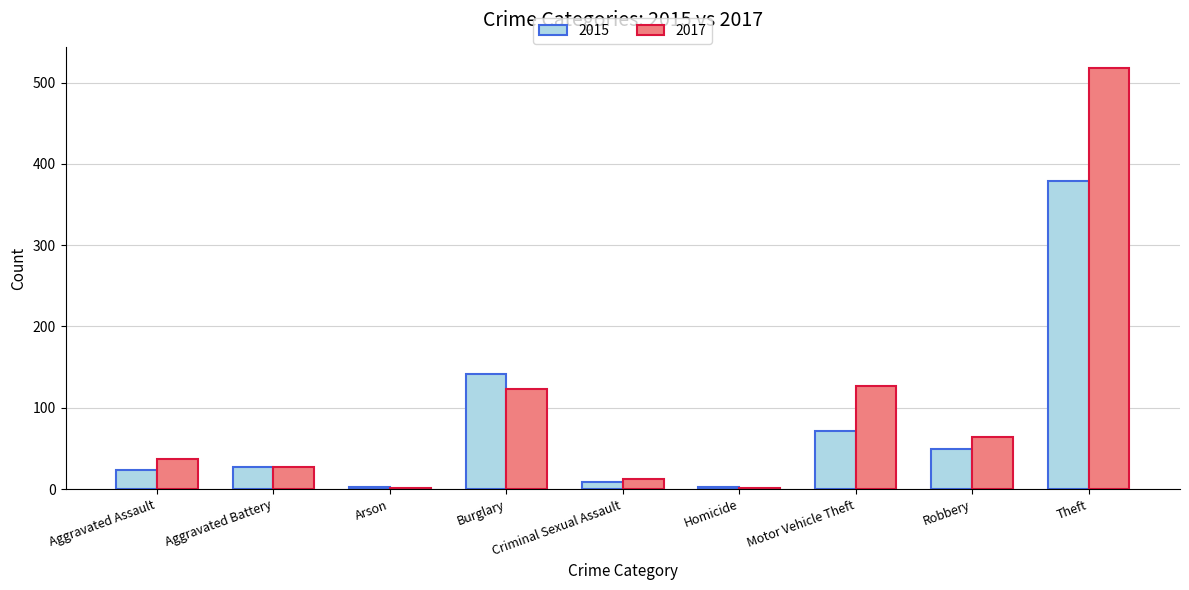

Which category has the highest value in the 2017 series?

Theft